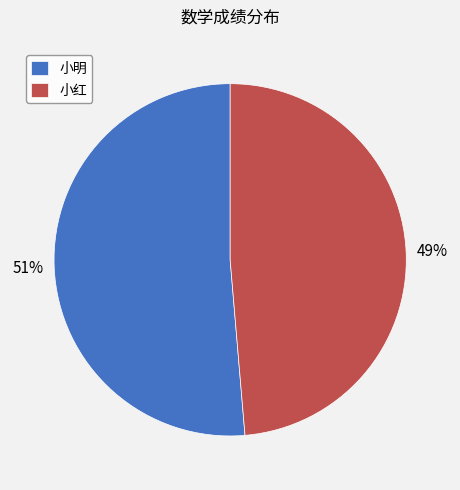

Is it true that 小红 is 59% of the pie?

False